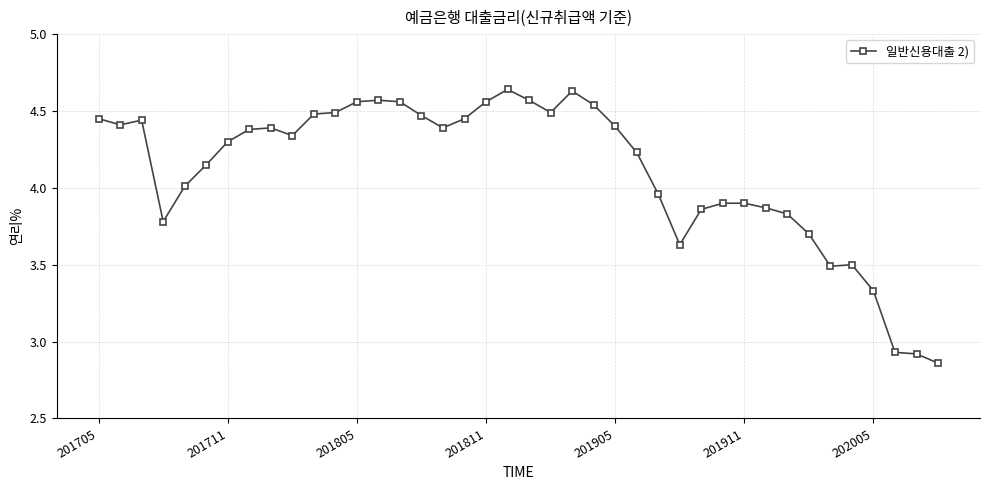

What is the average value?

4.1